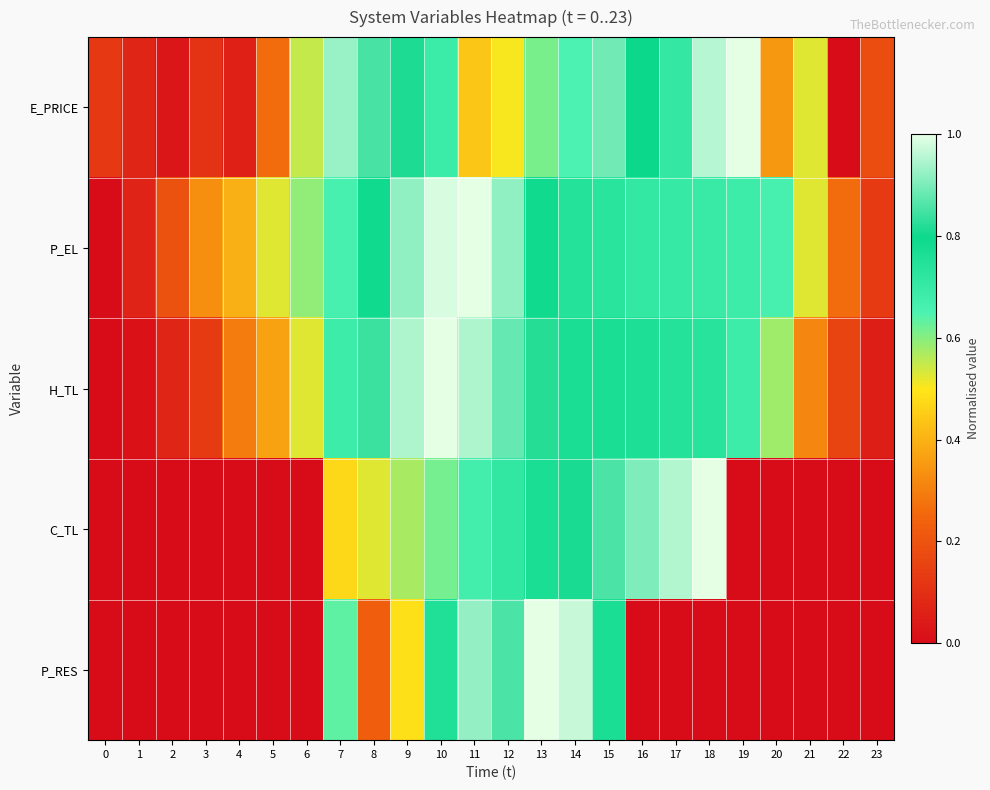

At how many categories does at least one series exceed 0?

24